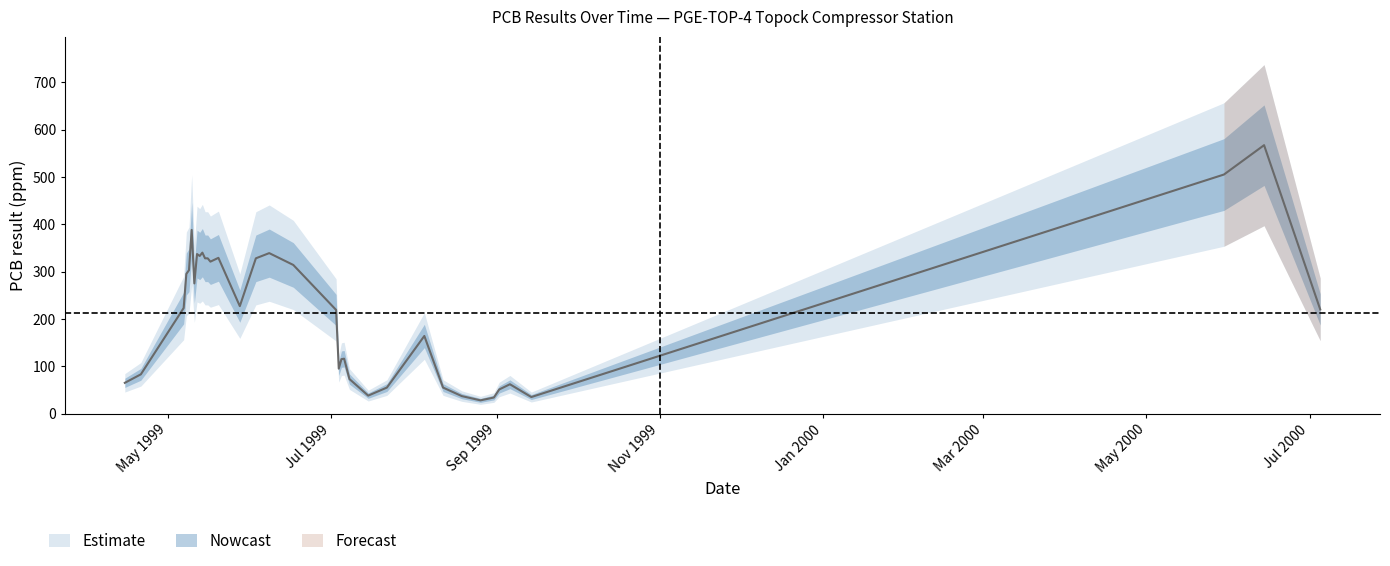

How many data points are above 223?

17